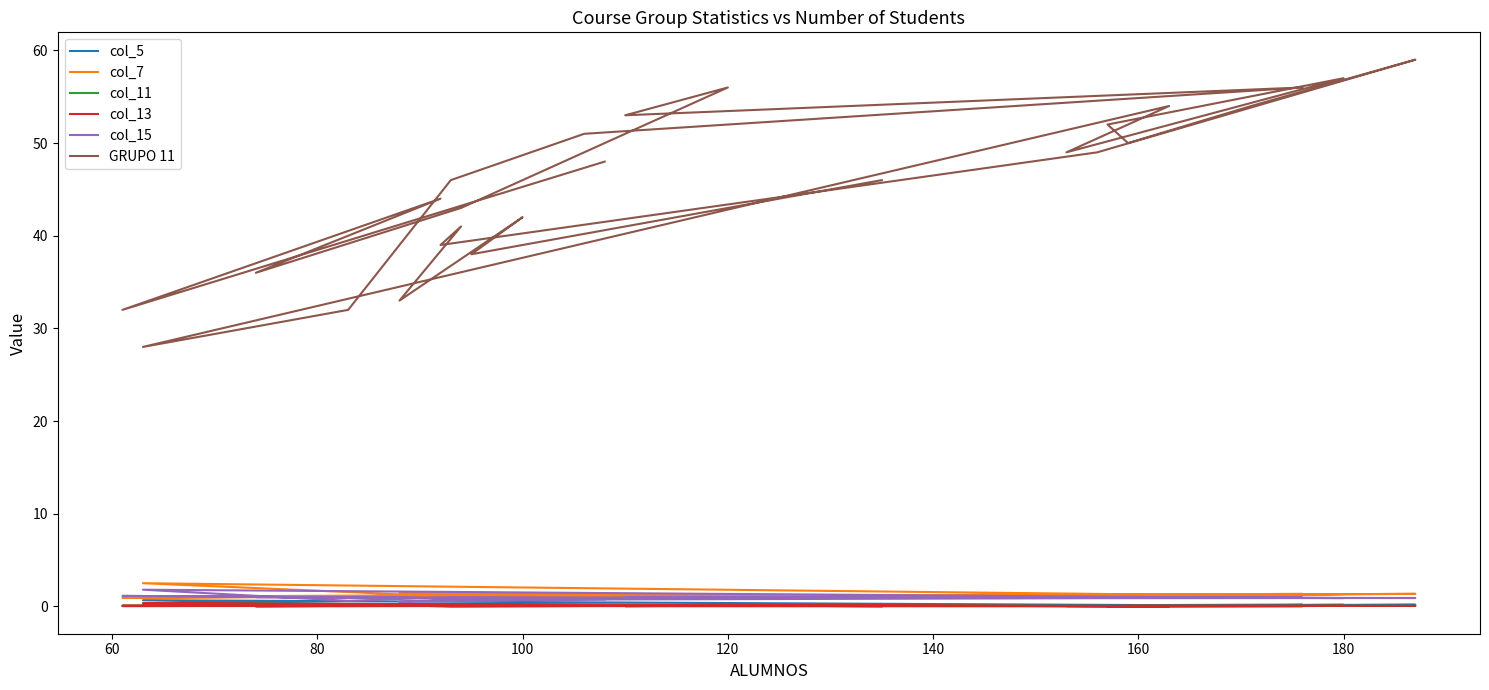

The value of col_7 at 9 is 1.4. True or false?

False